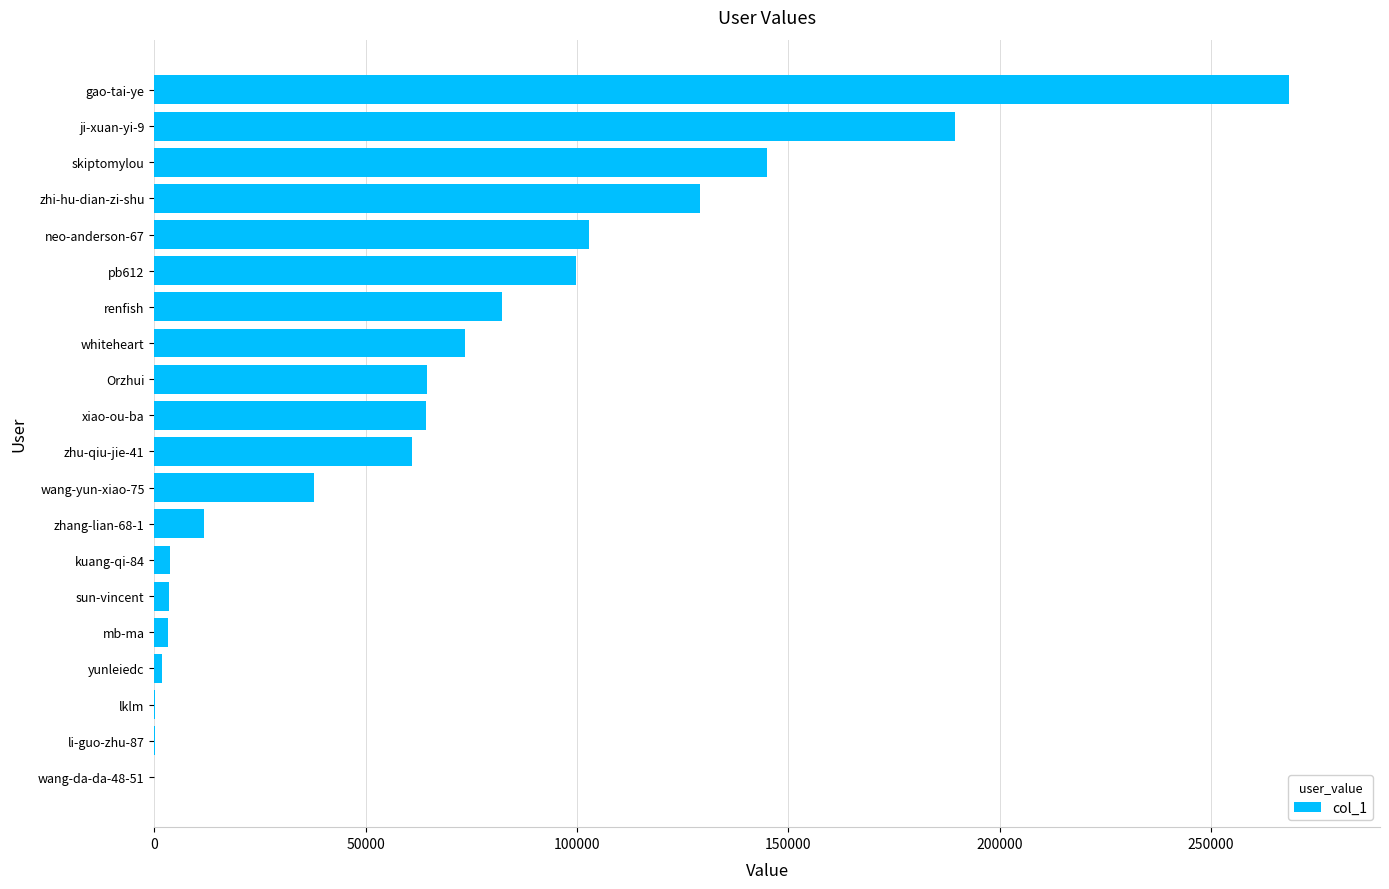

What is the greatest value displayed?

268537